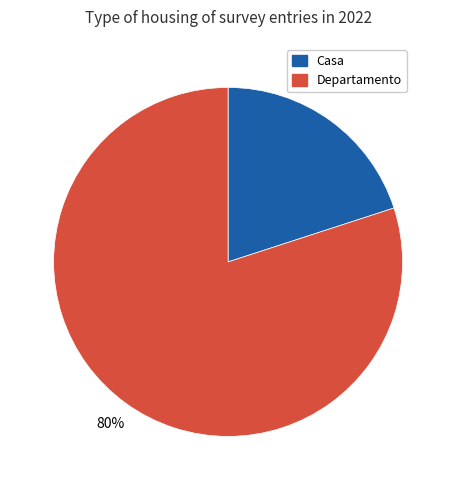

Is there a majority slice in this chart?

Yes